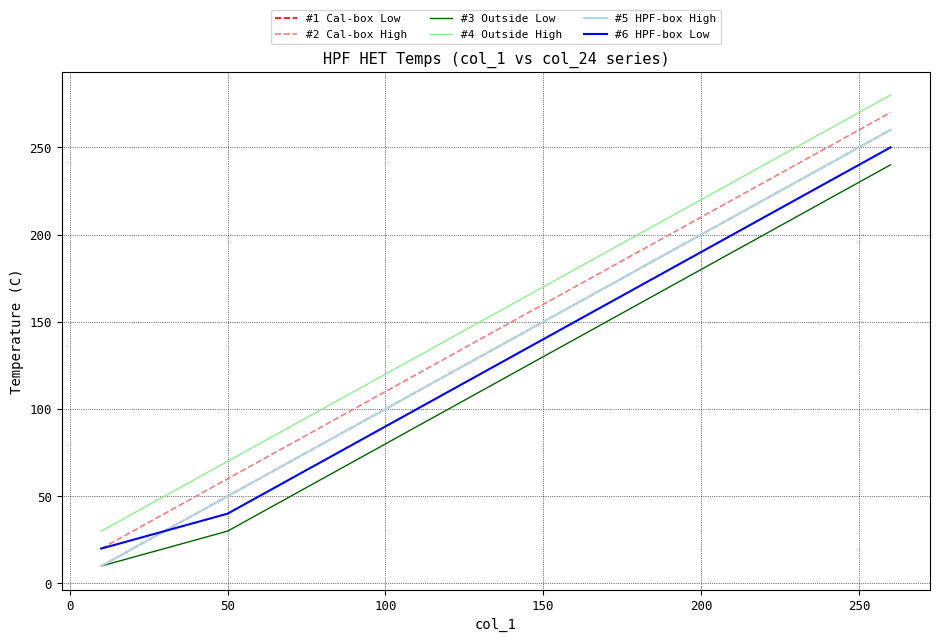

Does the chart display data point markers on the line(s)?

No